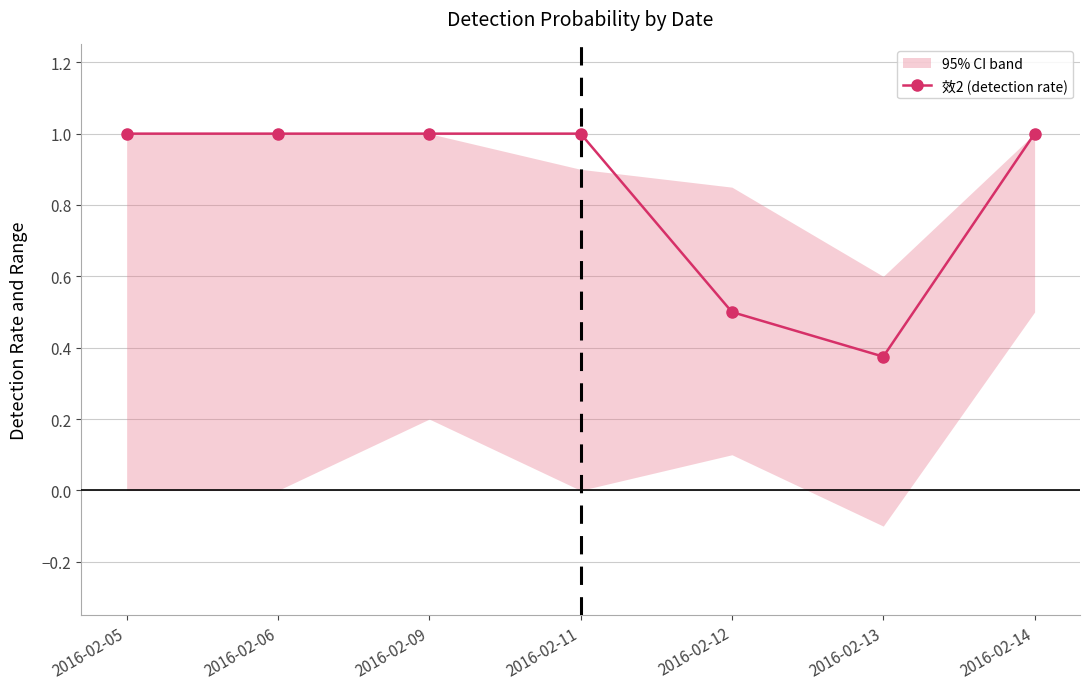

List the labels in order of value, smallest first.

2016-02-13, 2016-02-12, 2016-02-05, 2016-02-06, 2016-02-09, 2016-02-11, 2016-02-14